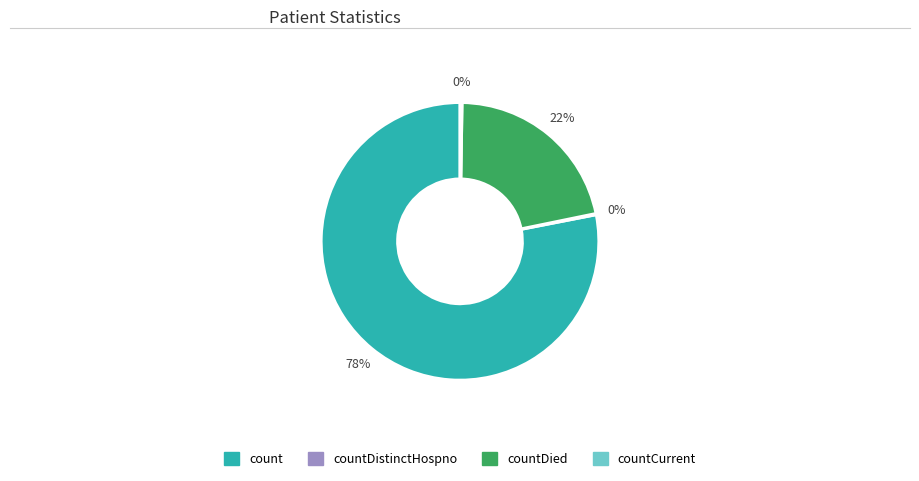

Is there any slice that represents more than half of the pie?

Yes